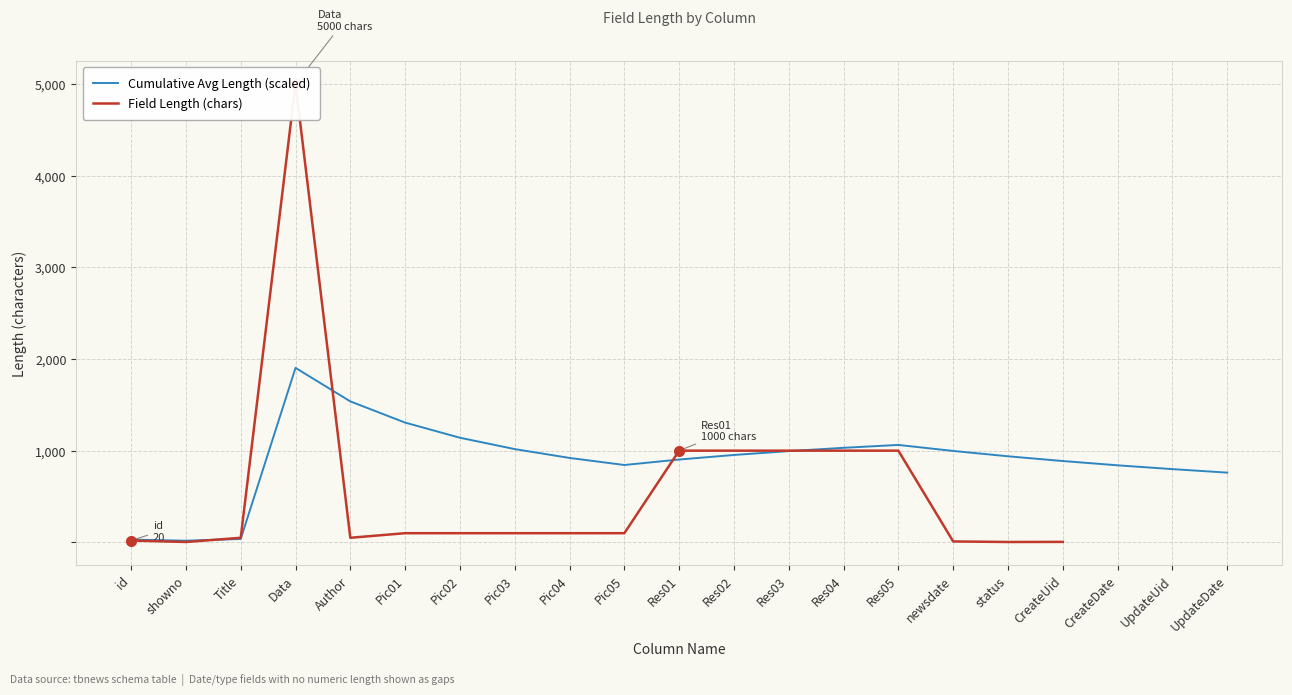

Which category has the lowest value across all series?

showno